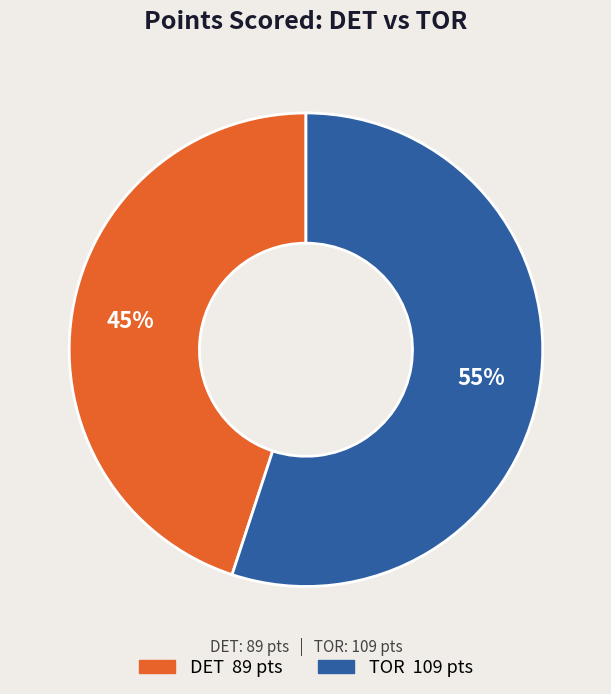

Does any single category account for the majority?

Yes